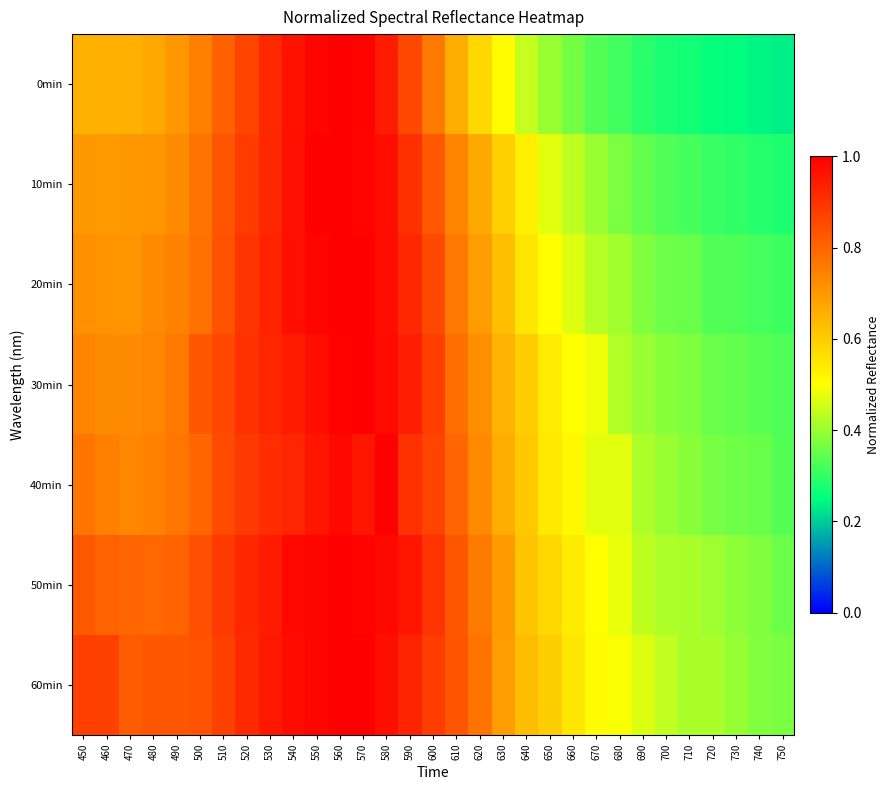

Reading left to right, transcribe all the data shown in this chart.

0min: 450=0.7	460=0.7	470=0.7	480=0.7	490=0.7	500=0.7	510=0.8	520=0.9	530=0.9	540=1.0	550=1.0	560=1.0	570=1.0	580=0.9	590=0.9	600=0.8	610=0.7	620=0.6	630=0.5	640=0.4	650=0.4	660=0.4	670=0.3	680=0.3	690=0.3	700=0.3	710=0.3	720=0.3	730=0.2	740=0.2	750=0.2
10min: 450=0.7	460=0.7	470=0.7	480=0.7	490=0.7	500=0.8	510=0.8	520=0.9	530=0.9	540=1.0	550=1.0	560=1.0	570=1.0	580=1.0	590=0.9	600=0.8	610=0.7	620=0.7	630=0.6	640=0.5	650=0.5	660=0.4	670=0.4	680=0.4	690=0.3	700=0.3	710=0.3	720=0.3	730=0.3	740=0.3	750=0.3
20min: 450=0.7	460=0.7	470=0.7	480=0.7	490=0.7	500=0.8	510=0.8	520=0.9	530=0.9	540=1.0	550=1.0	560=1.0	570=1.0	580=1.0	590=0.9	600=0.9	610=0.8	620=0.7	630=0.6	640=0.5	650=0.5	660=0.5	670=0.4	680=0.4	690=0.4	700=0.4	710=0.4	720=0.3	730=0.3	740=0.3	750=0.3
30min: 450=0.7	460=0.7	470=0.7	480=0.7	490=0.8	500=0.8	510=0.9	520=0.9	530=0.9	540=0.9	550=1.0	560=1.0	570=1.0	580=1.0	590=0.9	600=0.9	610=0.8	620=0.7	630=0.7	640=0.6	650=0.5	660=0.5	670=0.5	680=0.4	690=0.4	700=0.4	710=0.4	720=0.4	730=0.3	740=0.3	750=0.3
40min: 450=0.8	460=0.7	470=0.7	480=0.7	490=0.8	500=0.8	510=0.8	520=0.9	530=0.9	540=0.9	550=1.0	560=1.0	570=1.0	580=1.0	590=0.9	600=0.9	610=0.8	620=0.7	630=0.7	640=0.6	650=0.5	660=0.5	670=0.5	680=0.5	690=0.4	700=0.4	710=0.4	720=0.4	730=0.4	740=0.4	750=0.3
50min: 450=0.8	460=0.8	470=0.8	480=0.8	490=0.8	500=0.8	510=0.9	520=0.9	530=0.9	540=1.0	550=1.0	560=1.0	570=1.0	580=1.0	590=1.0	600=0.9	610=0.8	620=0.8	630=0.7	640=0.6	650=0.6	660=0.5	670=0.5	680=0.5	690=0.4	700=0.4	710=0.4	720=0.4	730=0.4	740=0.4	750=0.4
60min: 450=0.9	460=0.9	470=0.8	480=0.8	490=0.8	500=0.8	510=0.9	520=0.9	530=0.9	540=1.0	550=1.0	560=1.0	570=1.0	580=1.0	590=0.9	600=0.9	610=0.8	620=0.8	630=0.7	640=0.6	650=0.6	660=0.5	670=0.5	680=0.5	690=0.5	700=0.4	710=0.4	720=0.4	730=0.4	740=0.4	750=0.4